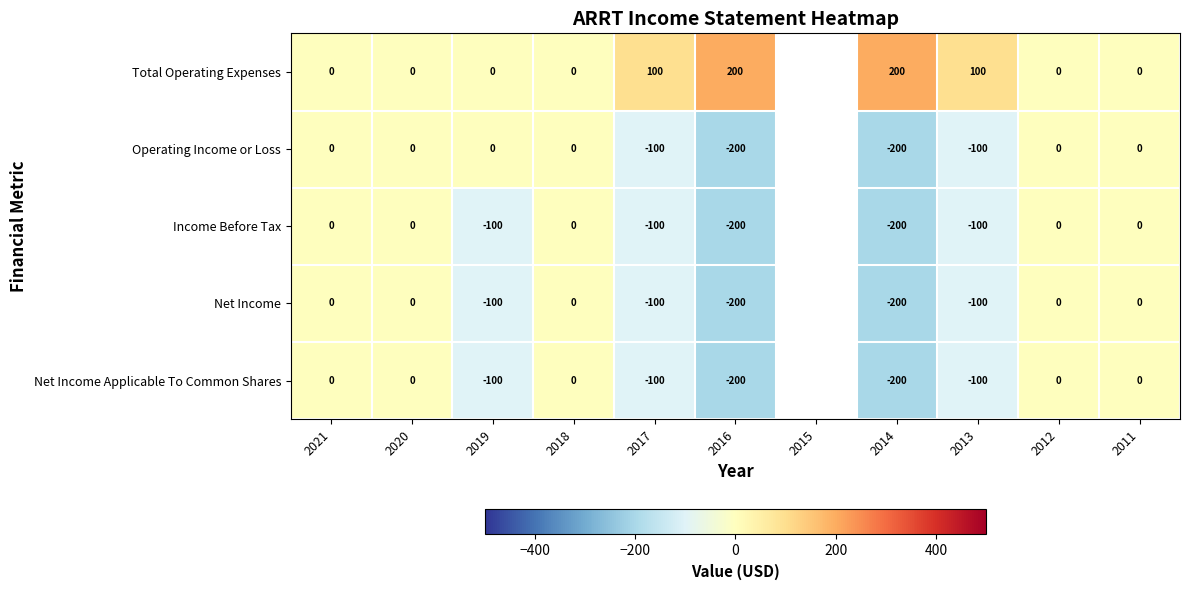

What is the sum of the Net Income values at 2020 and 2017?

-100